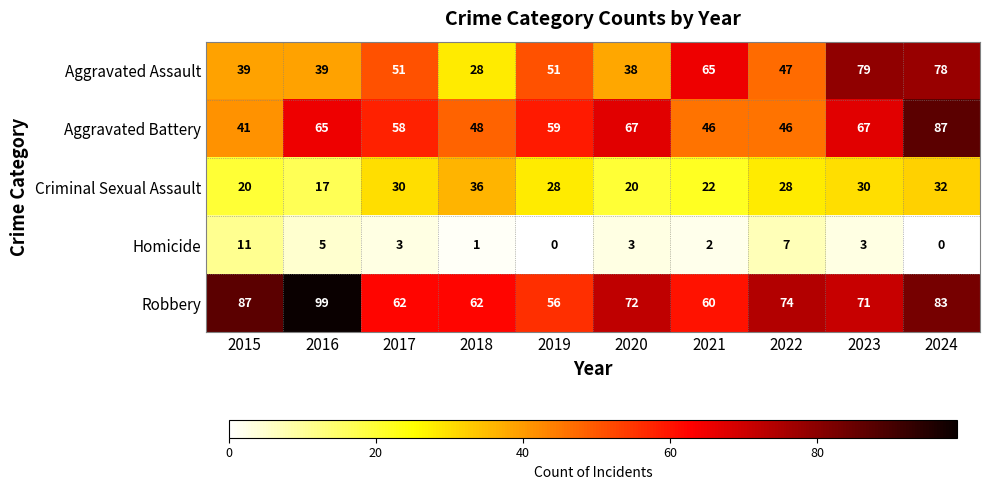

What is the average value of the Criminal Sexual Assault series?

26